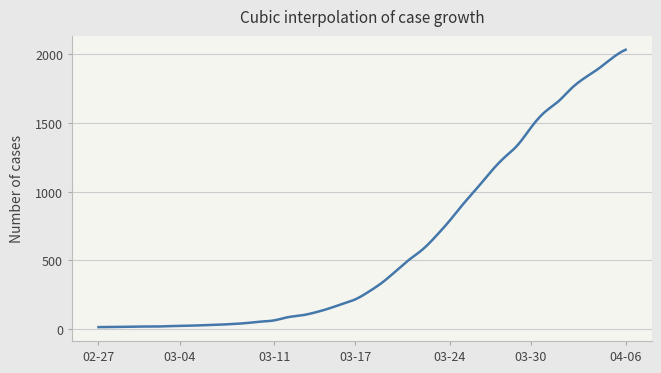

How many series are shown in this chart?

1